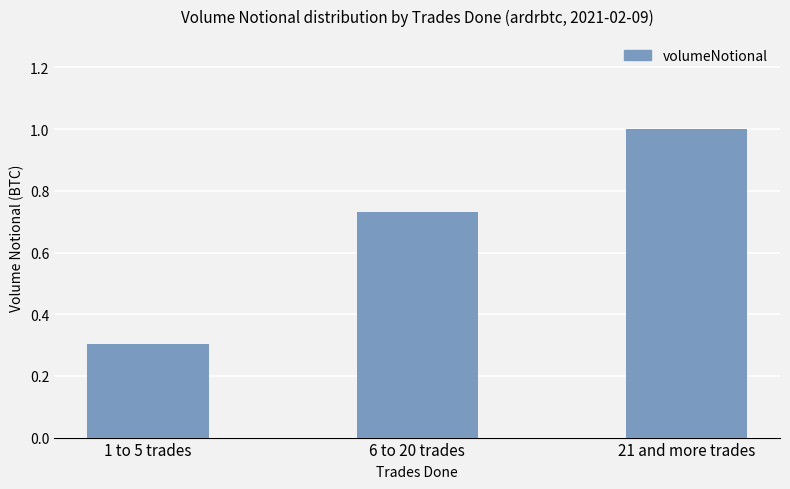

The chart shows a value of 0.1 at 1 to 5 trades. True or false?

False